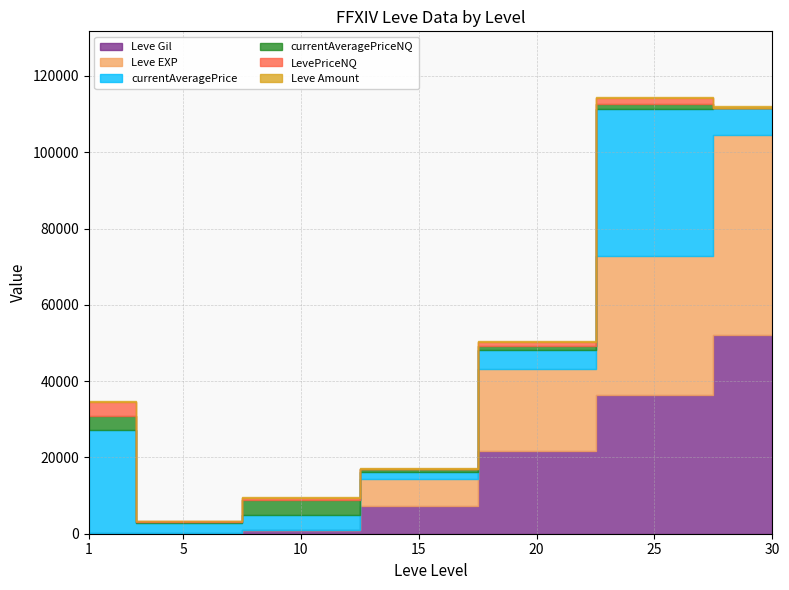

Reading right to left, list all the values displayed in this chart.

Leve Gil: 30=52220	25=36390	20=21600	15=7170	10=990	5=220	1=160
Leve EXP: 30=52220	25=36390	20=21600	15=7170	10=9	5=5	1=1
currentAveragePrice: 30=7246	25=38499	20=4839	15=1800	10=3930	5=2507	1=27128
currentAveragePriceNQ: 30=0	25=1433	20=1049	15=838	10=4006	5=249	1=3647
LevePriceNQ: 30=0	25=1433	20=1049	15=100	10=500	5=299	1=3647
Leve Amount: 30=389	25=384	20=292	15=173	10=172	5=140	1=113